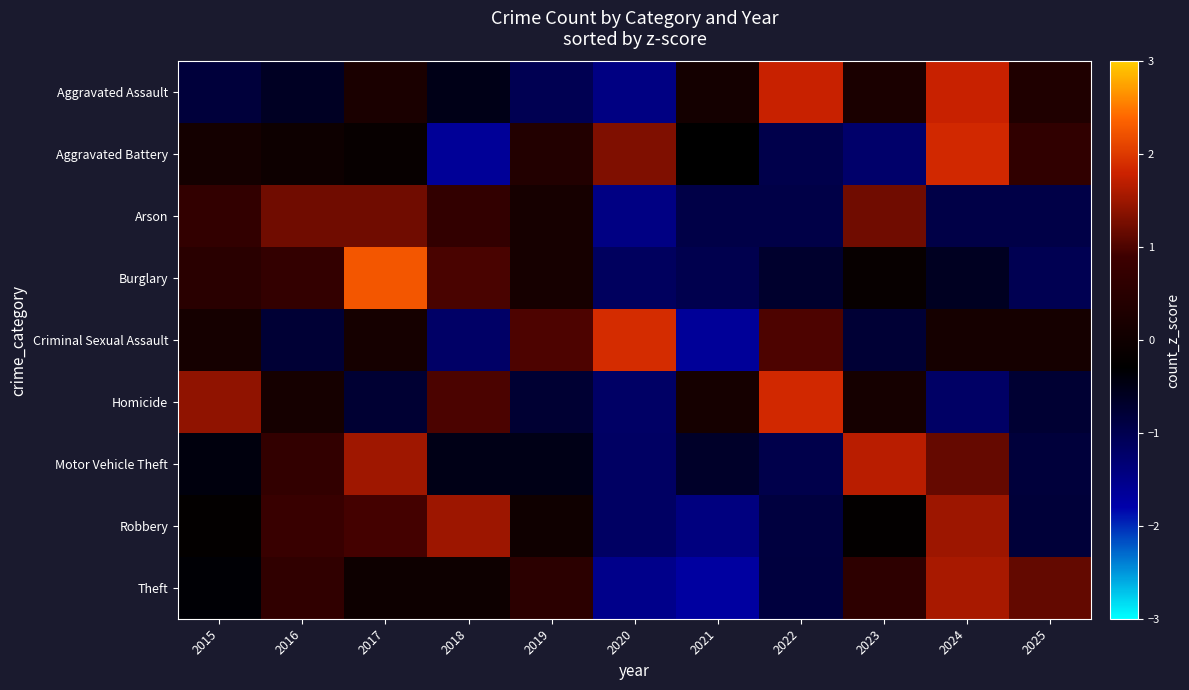

Which series changed the most between 2018 and 2025?

Robbery